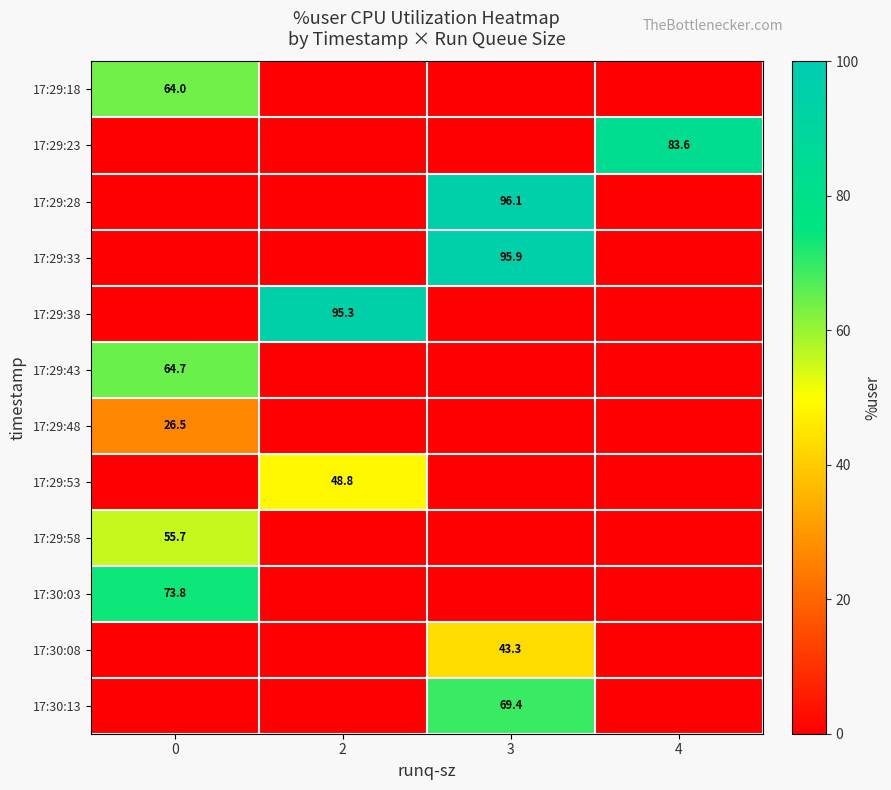

What is the approximate value of 17:29:58 at 0?

55.7